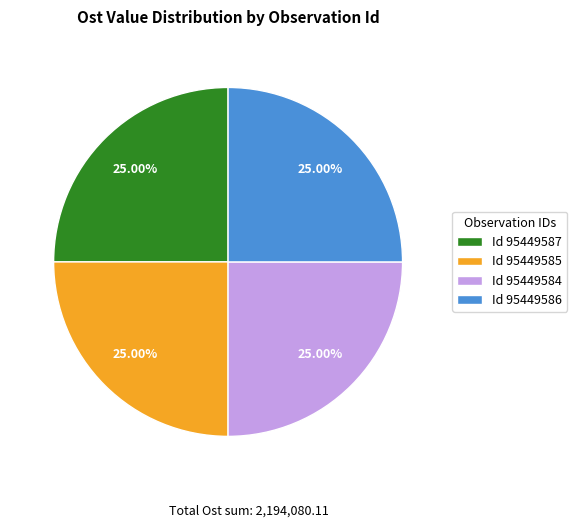

Does Id 95449587 account for over 50% of the chart?

No